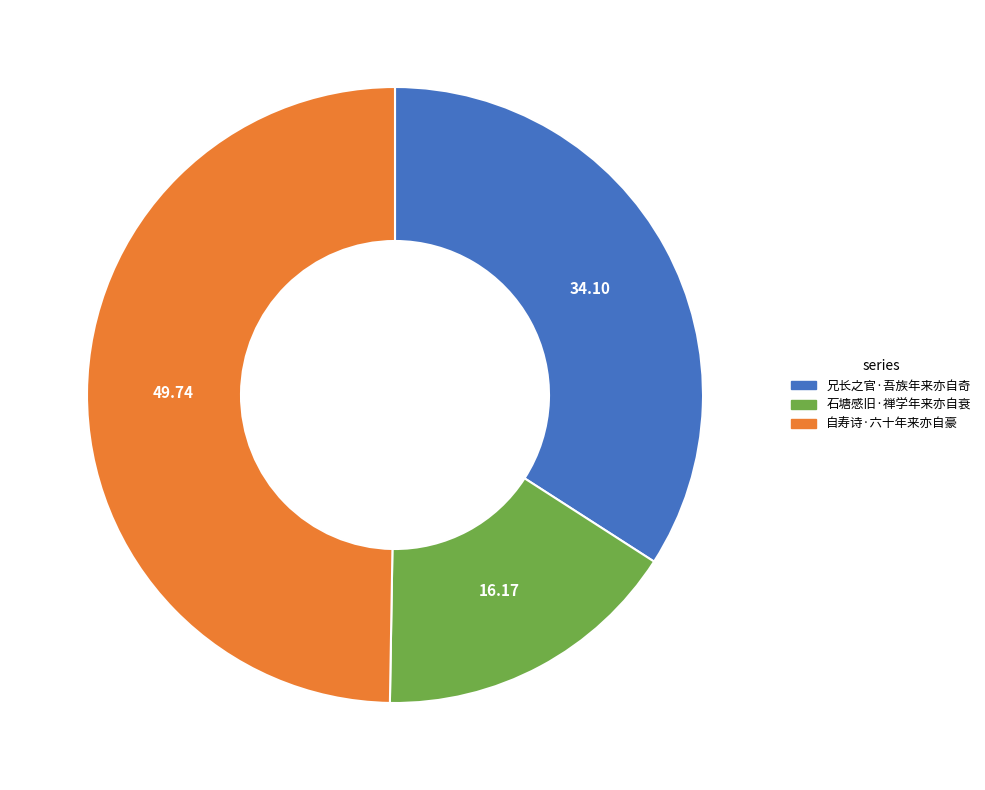

Is the sum of 自寿诗·六十年来亦自豪 and 兄长之官·吾族年来亦自奇 greater than half?

Yes